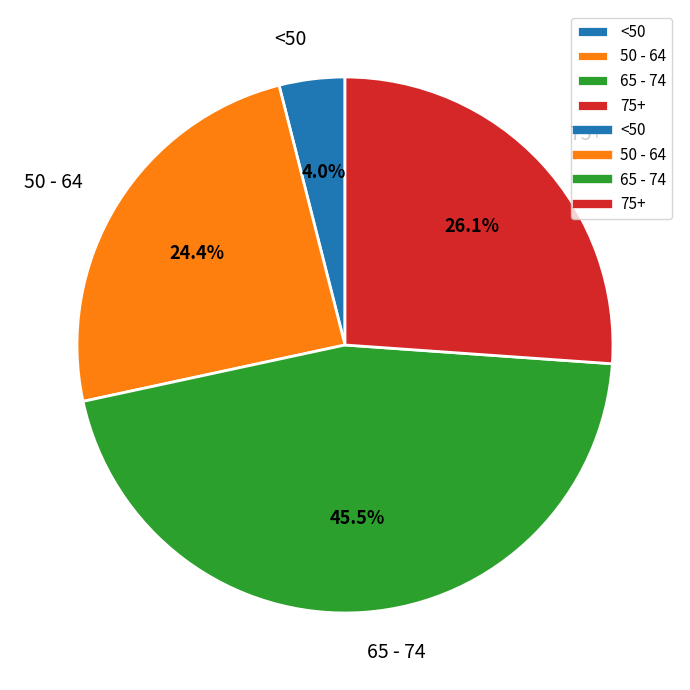

To the nearest percent, what is the difference between the largest and smallest slice percentages?

42%